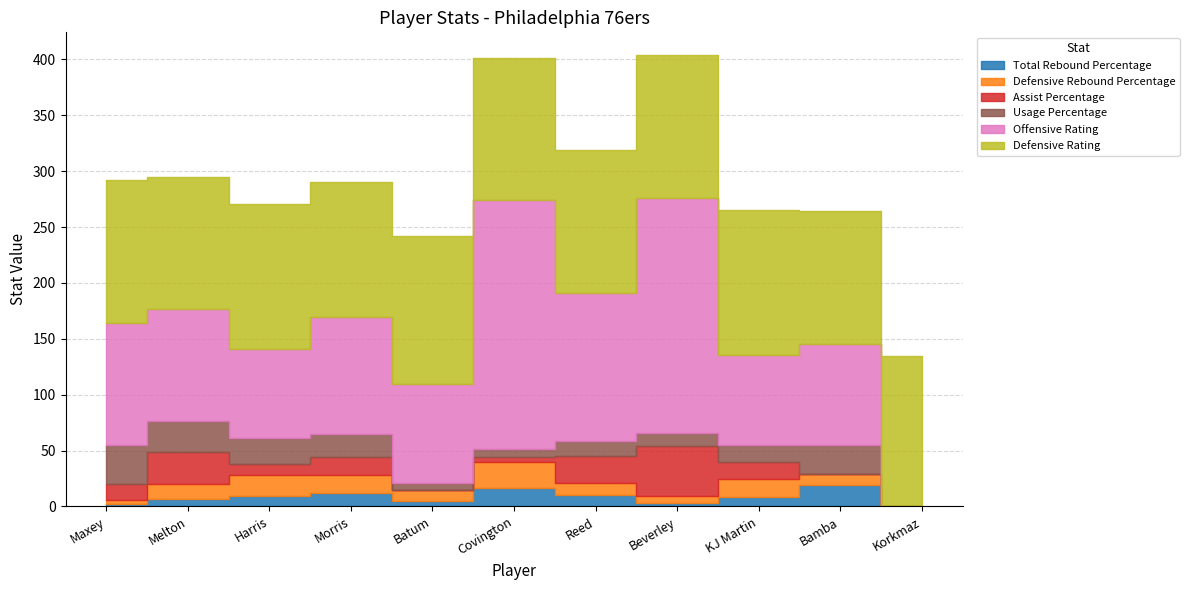

How many lines are shown in the chart?

6